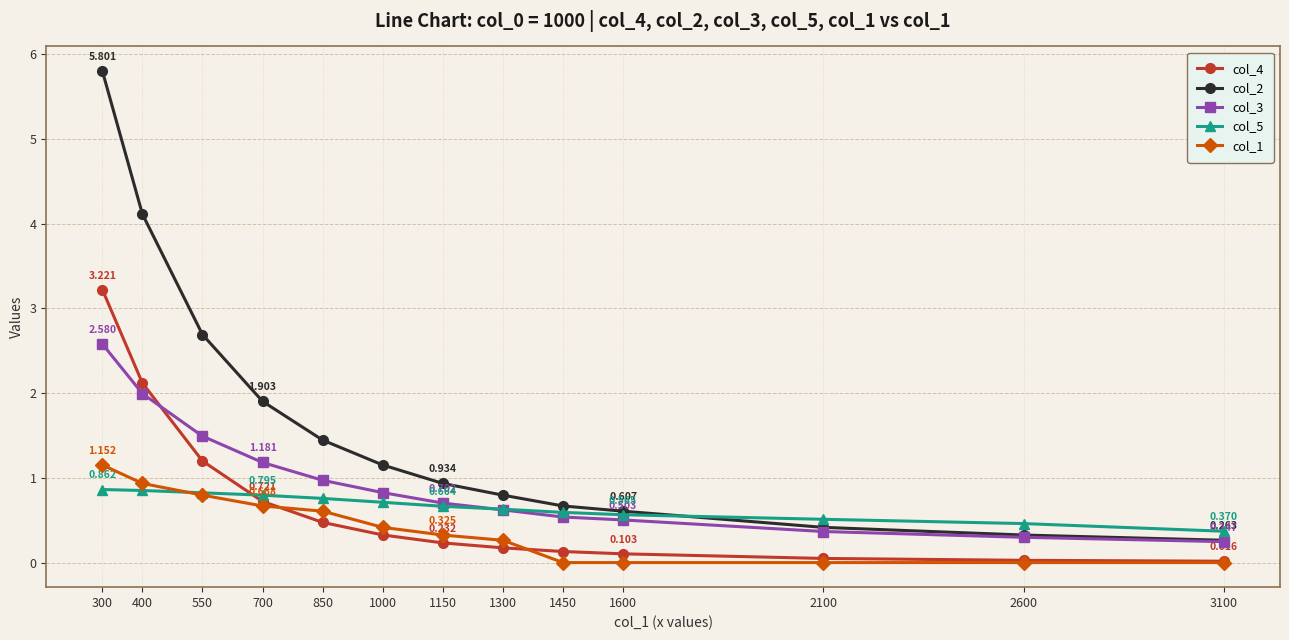

At which label is col_5 closest to 0?

3100